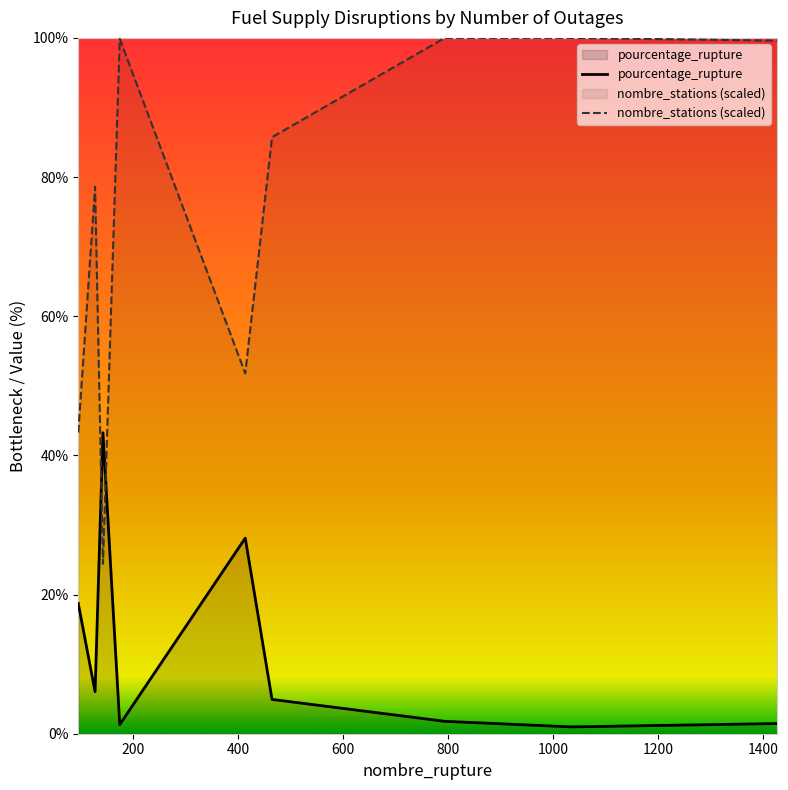

List the series in order of their overall mean, highest first.

nombre_stations (scaled), pourcentage_rupture